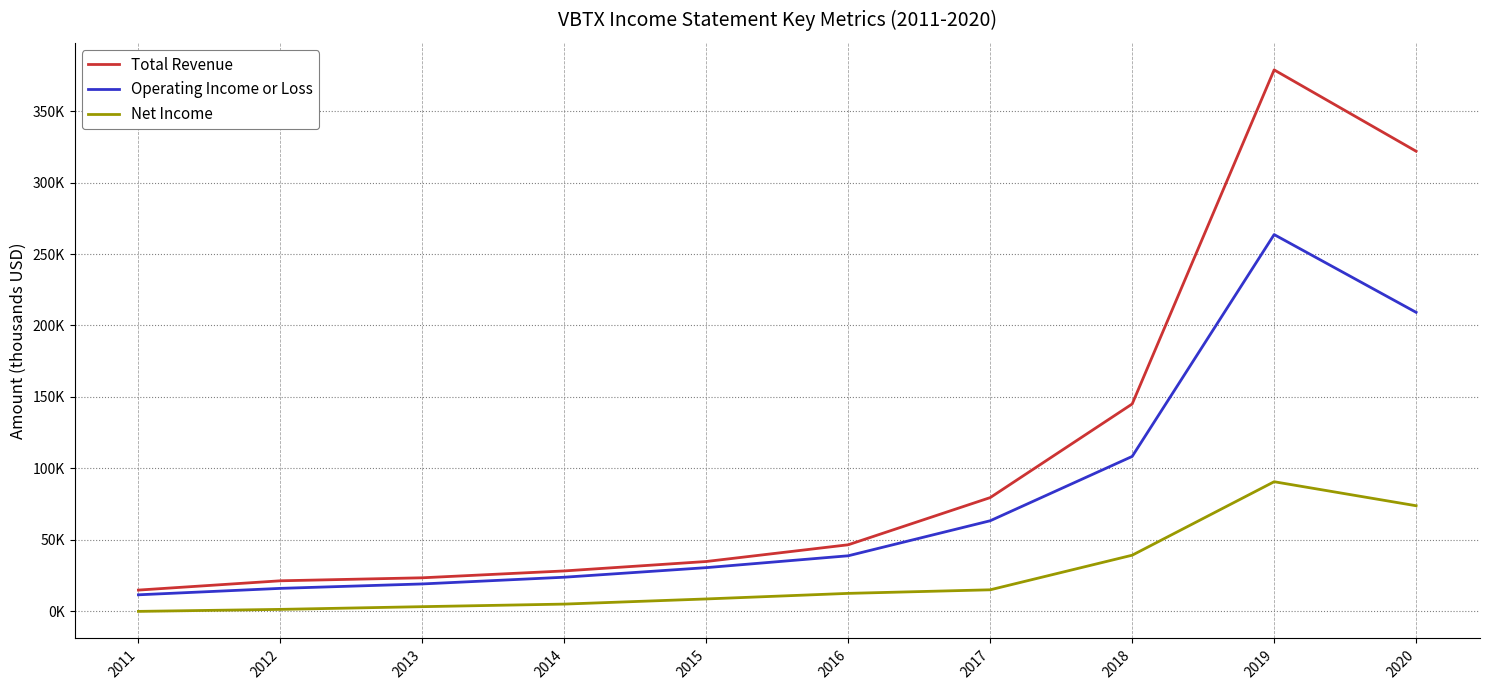

Rank the categories by Net Income value from lowest to highest.

2011, 2012, 2013, 2014, 2015, 2016, 2017, 2018, 2020, 2019